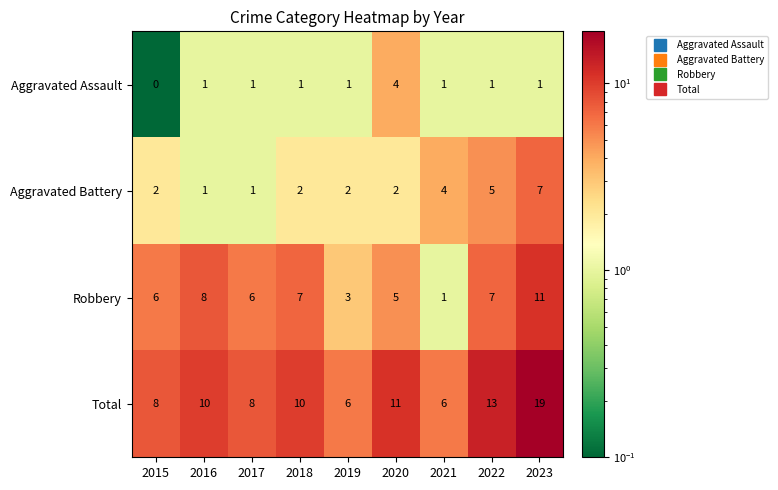

How many data points in Robbery are less than 6?

3